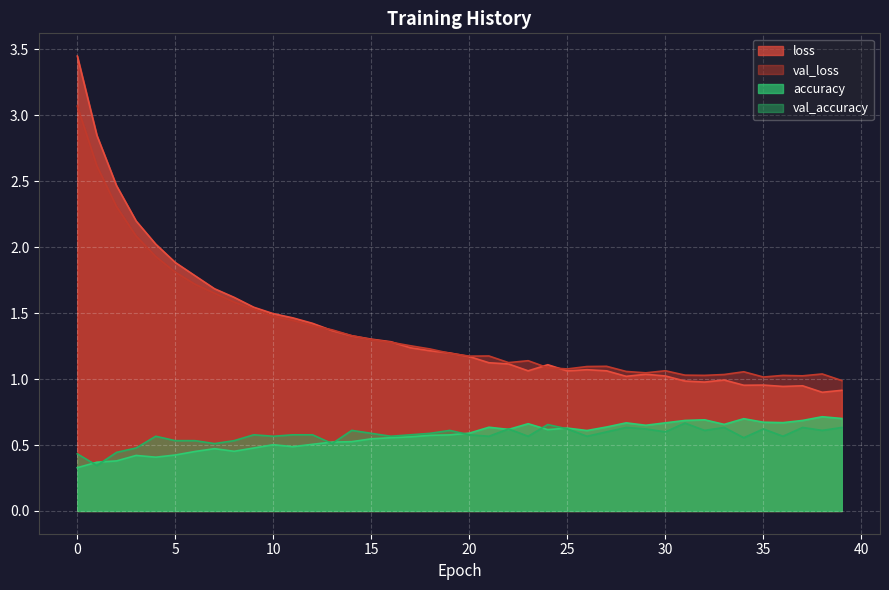

Which series has the widest spread of values?

loss